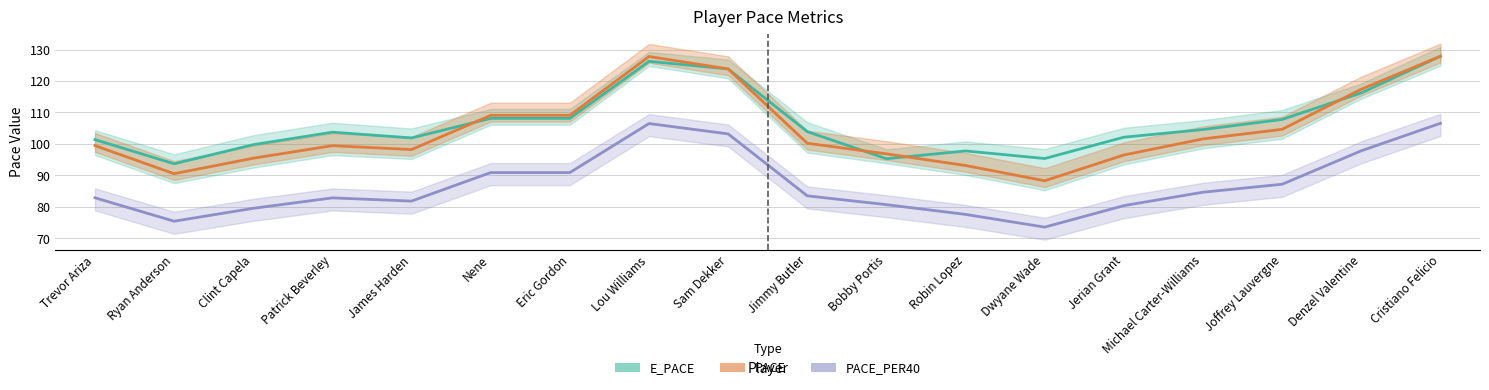

After their last crossing, which series has the higher values: PACE or E_PACE?

PACE